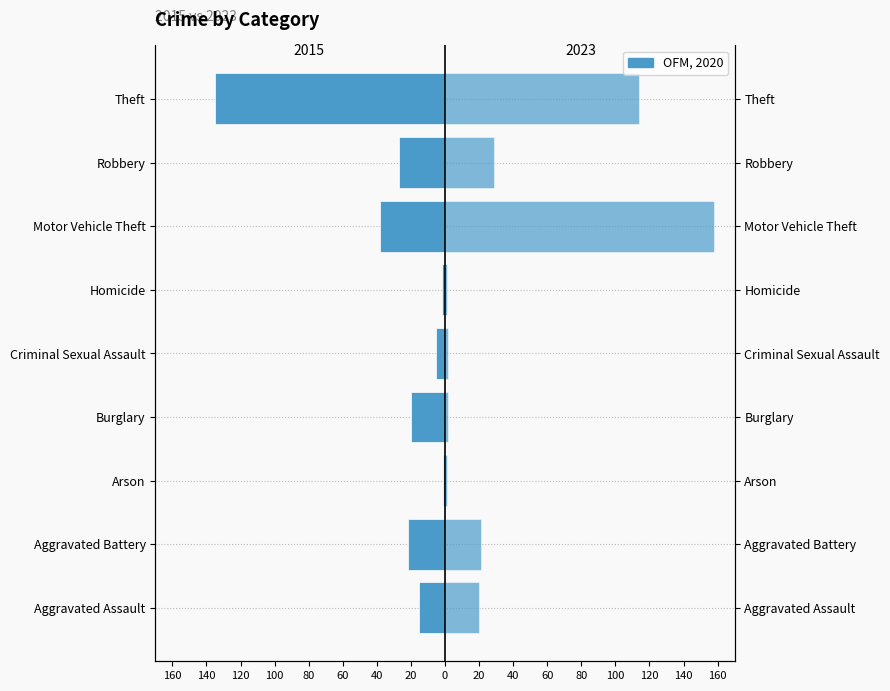

List the labels in order of 2023 value, smallest first.

Arson, Homicide, Burglary, Criminal Sexual Assault, Aggravated Assault, Aggravated Battery, Robbery, Theft, Motor Vehicle Theft